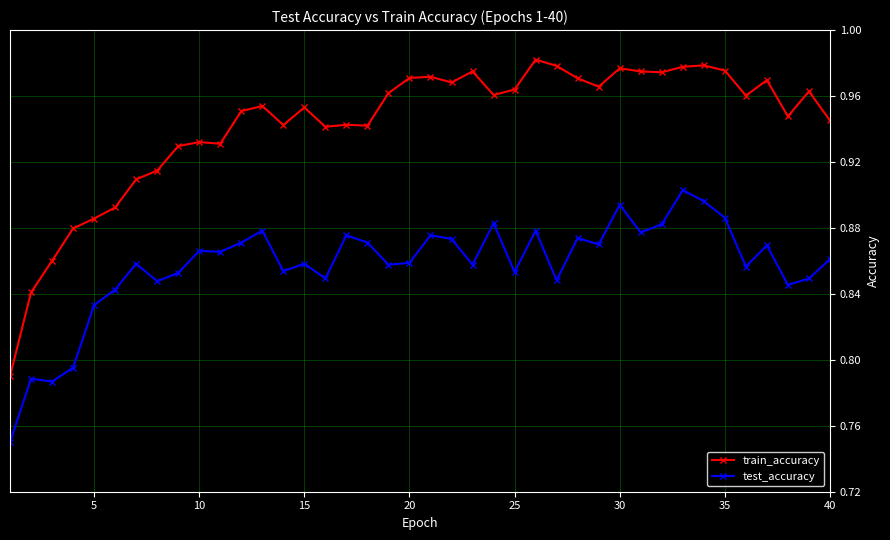

At how many categories does at least one series exceed 0?

40